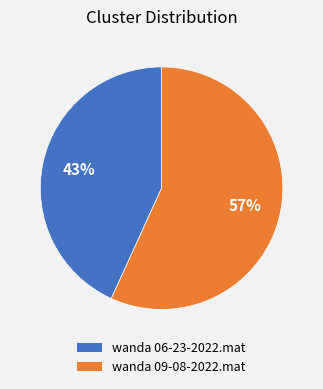

The wanda 06-23-2022.mat slice represents 43% of the pie. True or false?

True